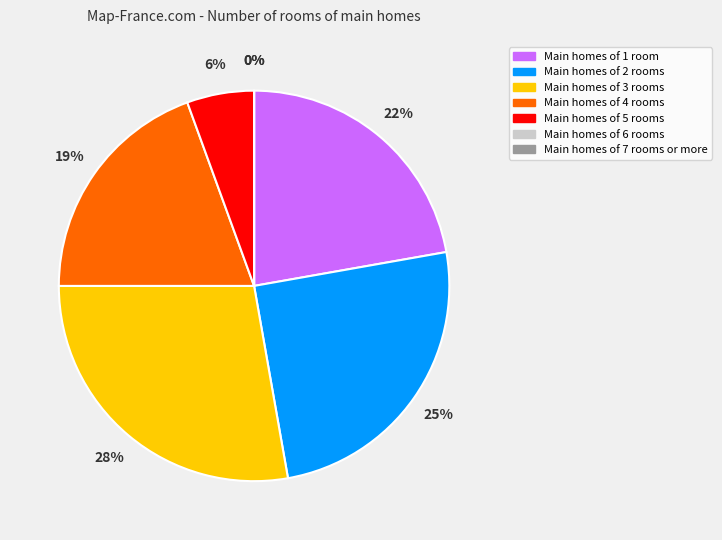

Is there a majority slice in this chart?

No